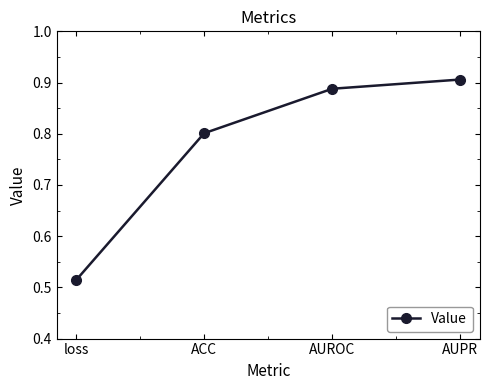

What is the change in value from loss to ACC?

+0.3